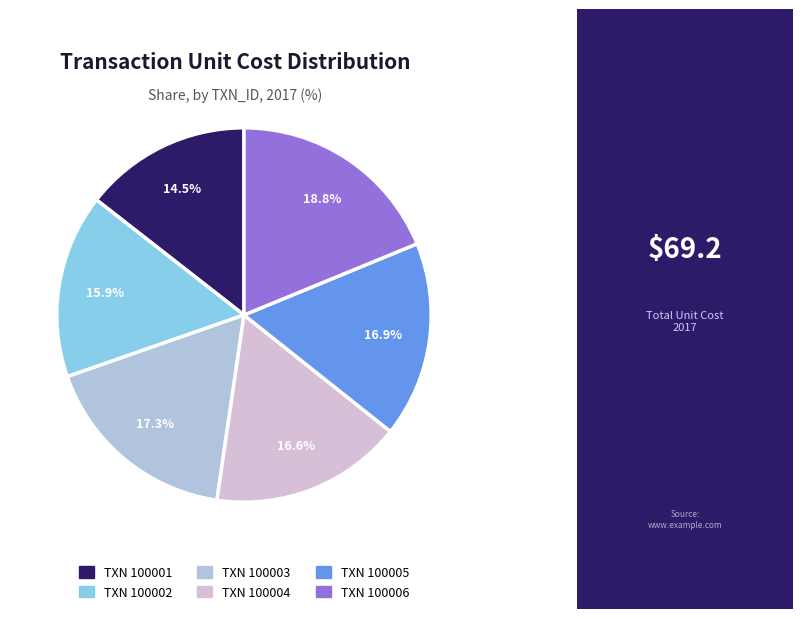

How many segments does this pie chart have?

6